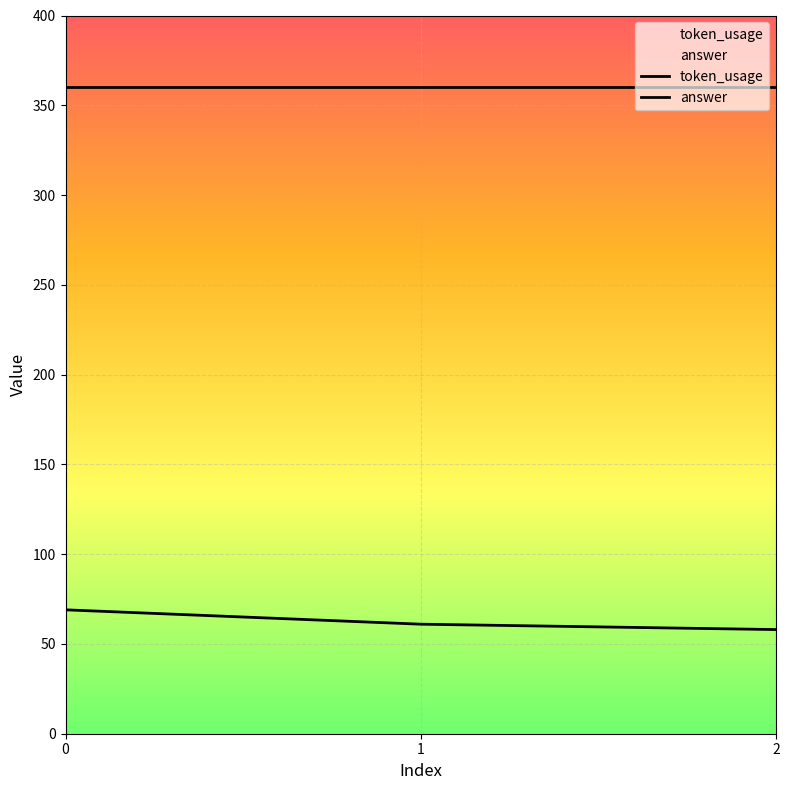

Count the number of data series in this chart.

2